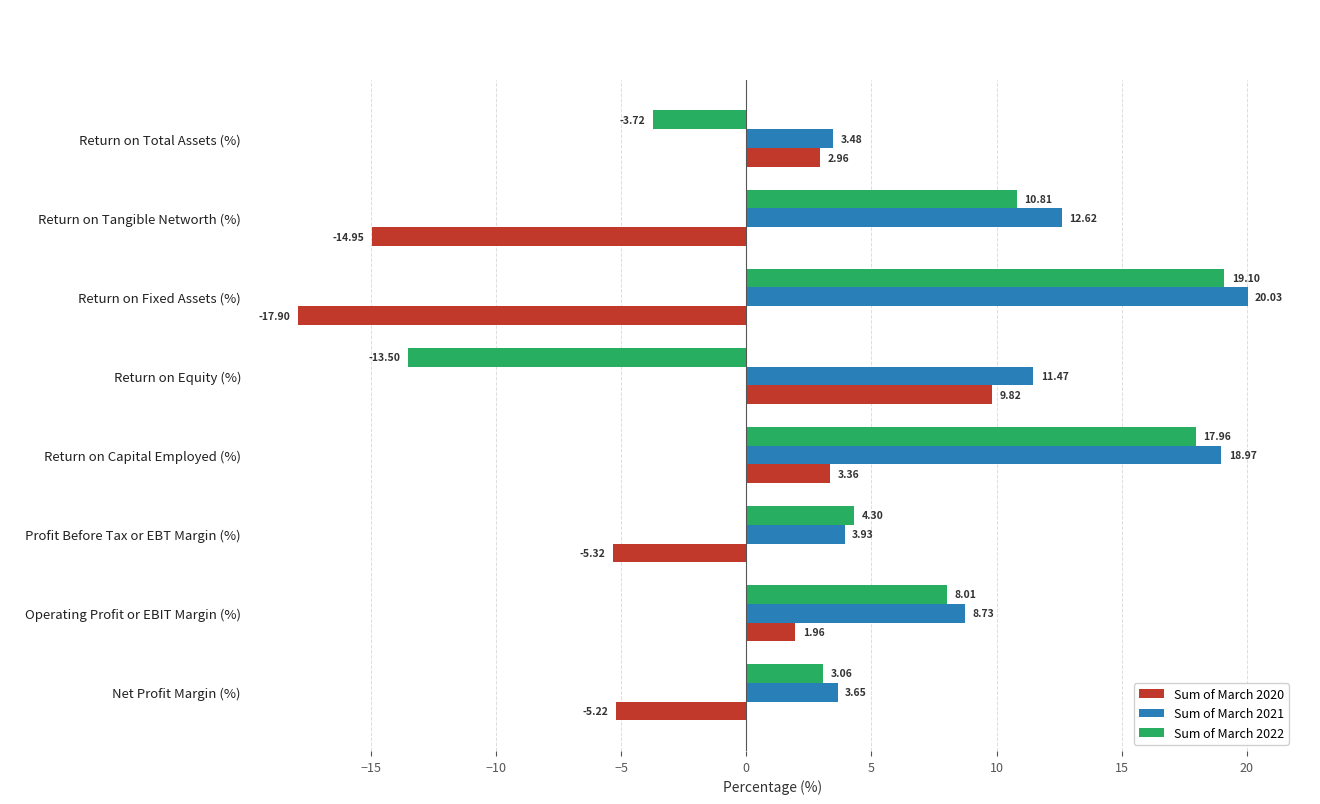

At which category does the chart reach its minimum across all series?

Return on Fixed Assets (%)